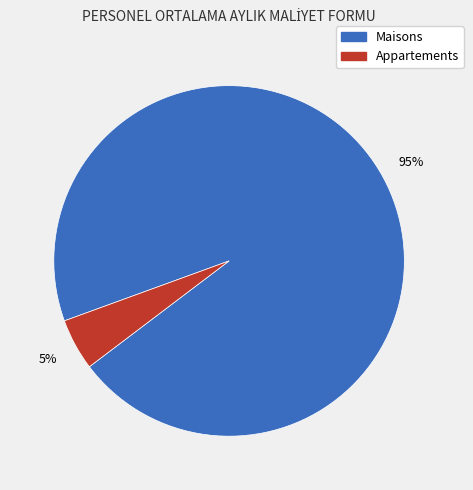

How many segments does this pie chart have?

2